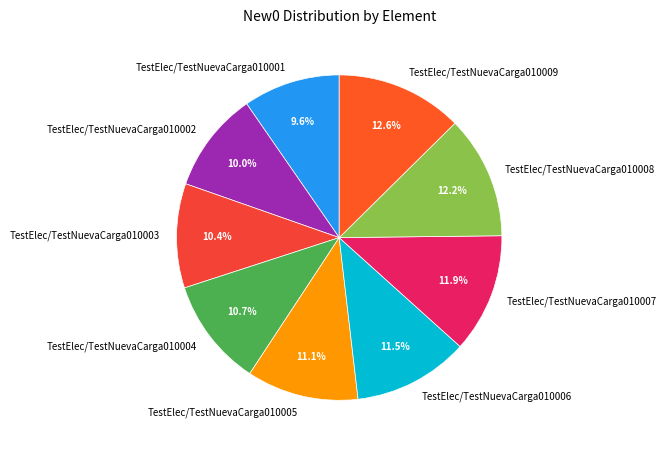

Between TestElec/TestNuevaCarga010004 and TestElec/TestNuevaCarga010009, which is larger?

TestElec/TestNuevaCarga010009